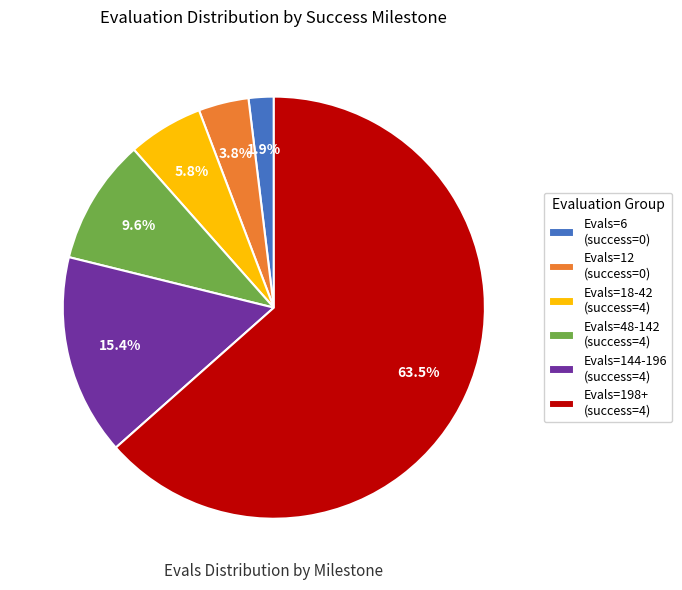

Which slice is the smallest?

Evals=6 (success=0)